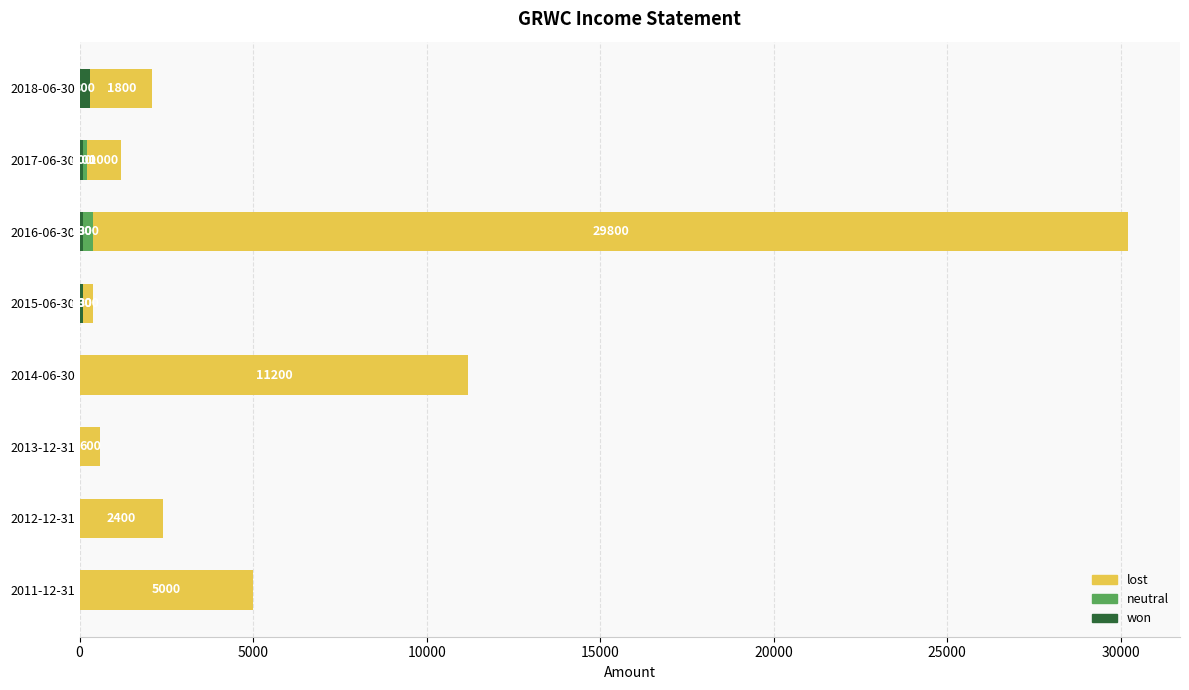

What is the total value across all series at 2011-12-31?

5000